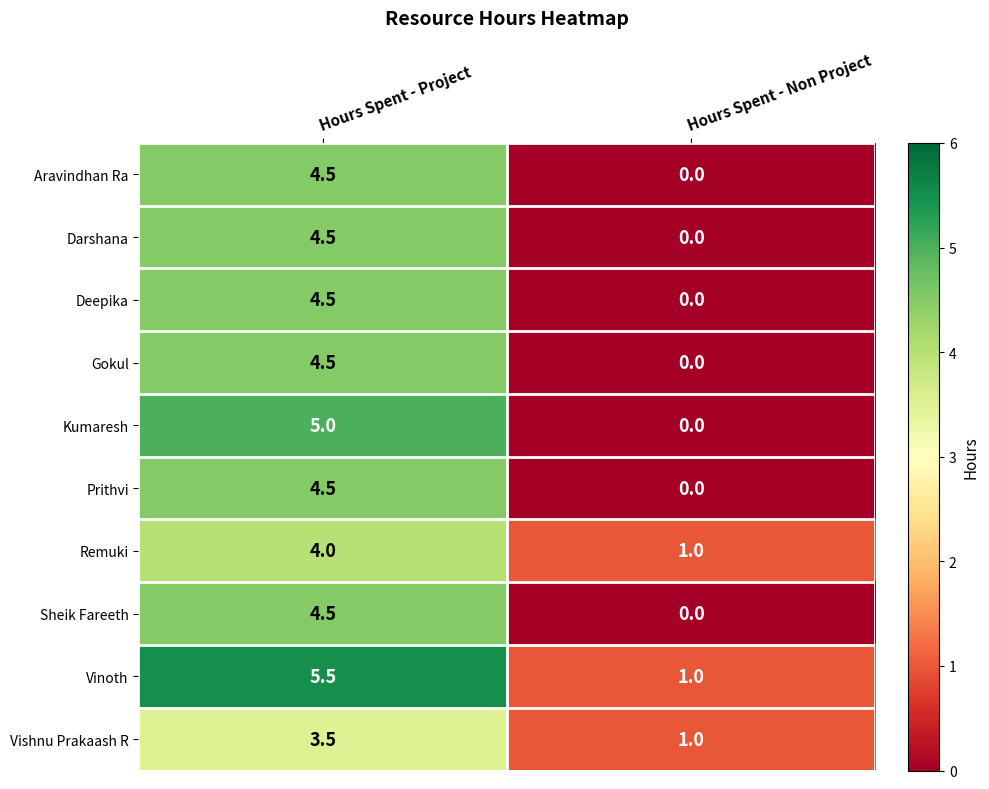

Where does the Vishnu Prakaash R series first go above 3?

Hours Spent - Project